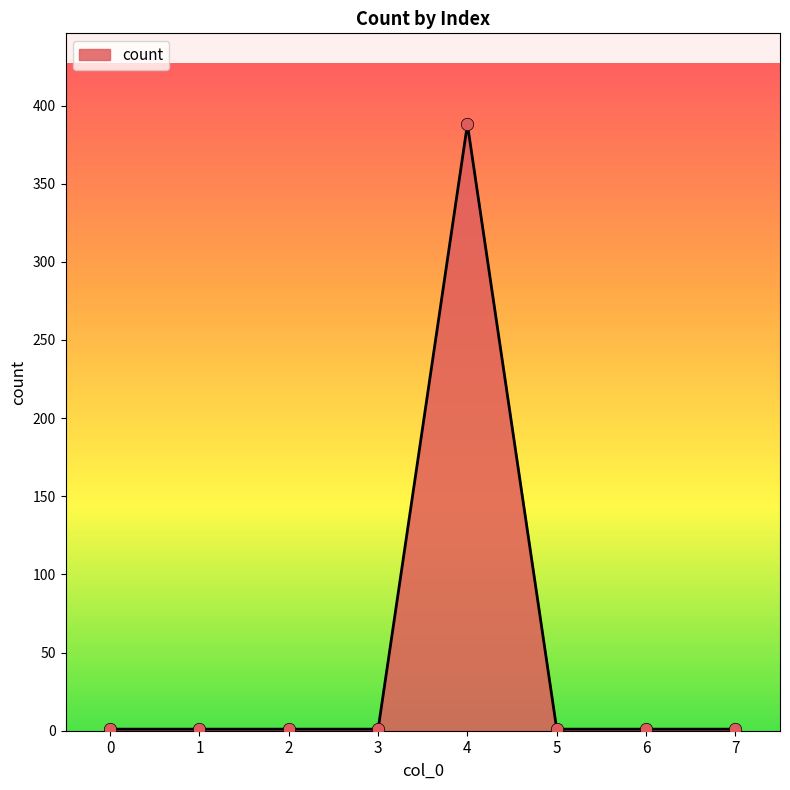

Approximately how many times larger is the value at 0 compared to 7?

1.0